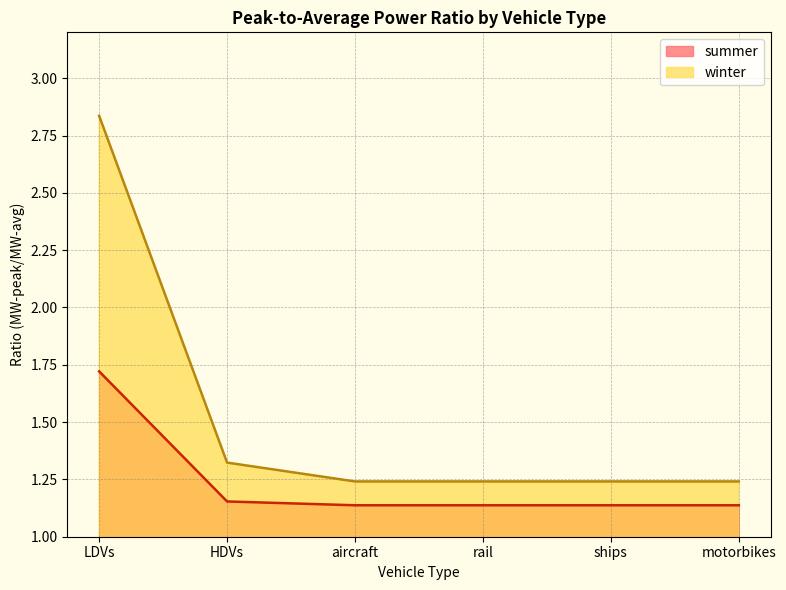

What is the sum of all summer values?

7.4